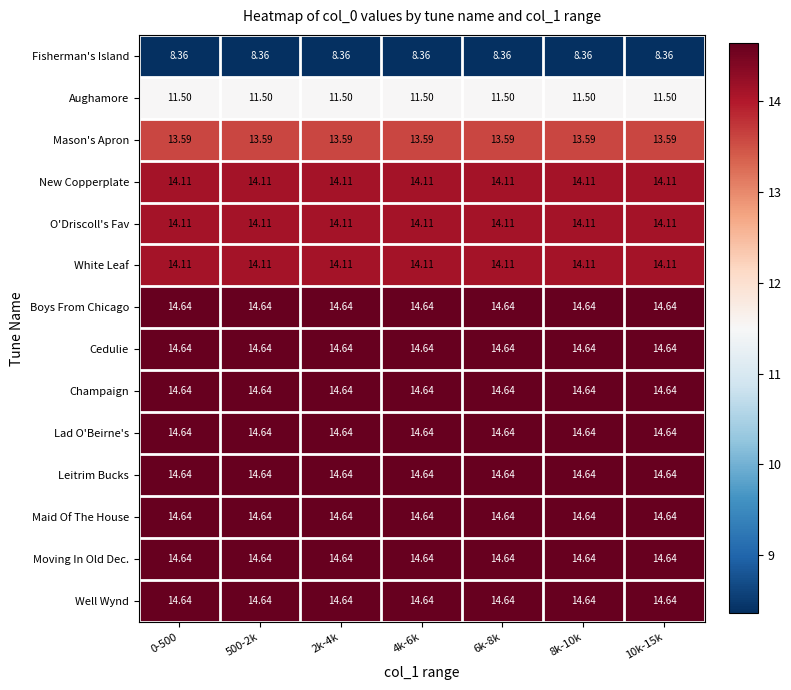

Is the value of Boys From Chicago at 500-2k greater than the value of Aughamore at 2k-4k?

Yes